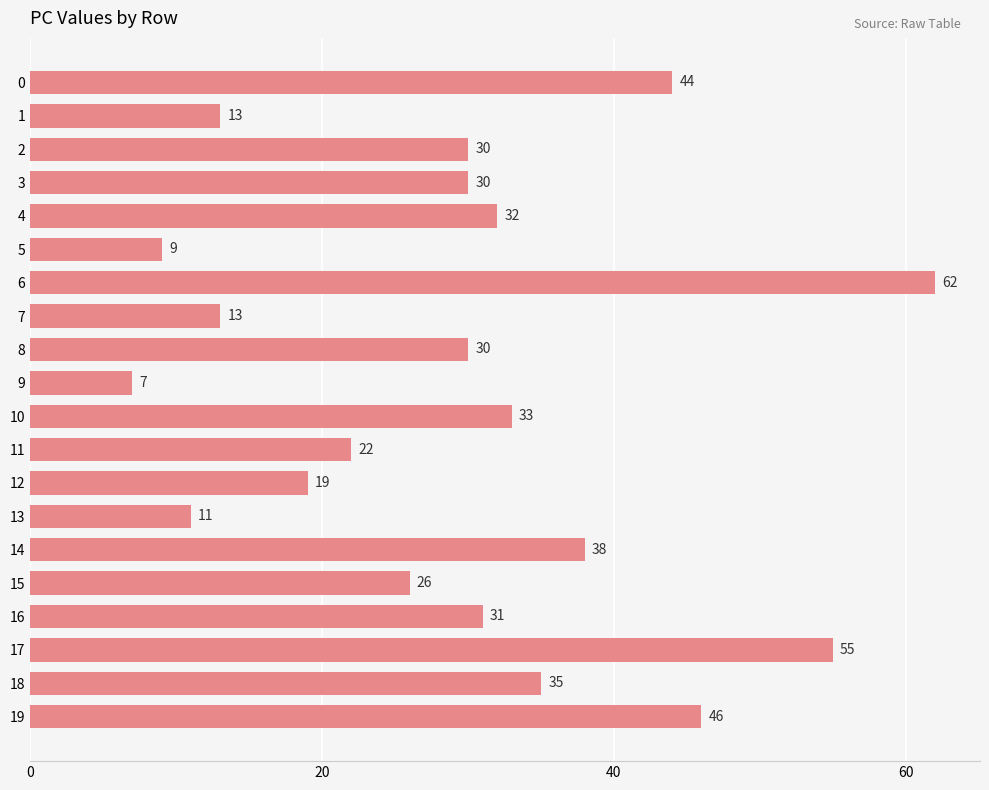

What is the maximum value shown in the chart?

62